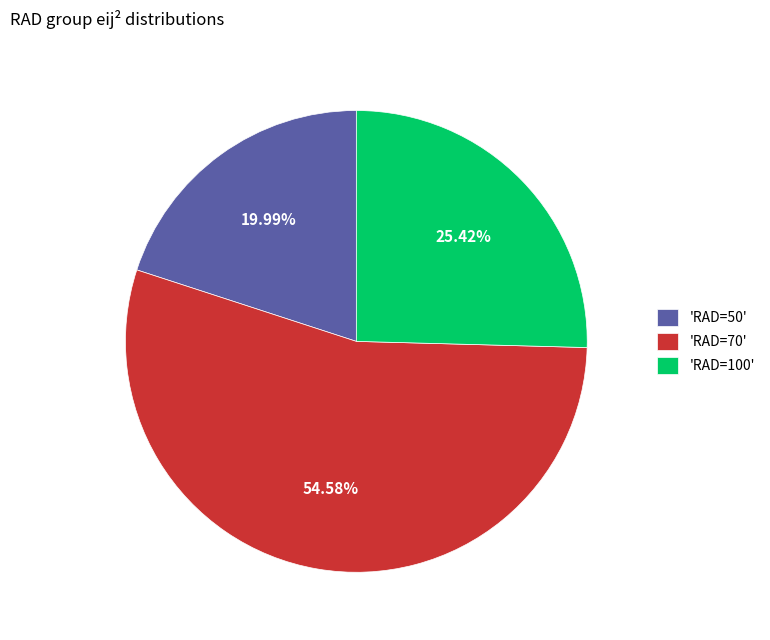

Rank the categories by value from lowest to highest.

'RAD=50', 'RAD=100', 'RAD=70'